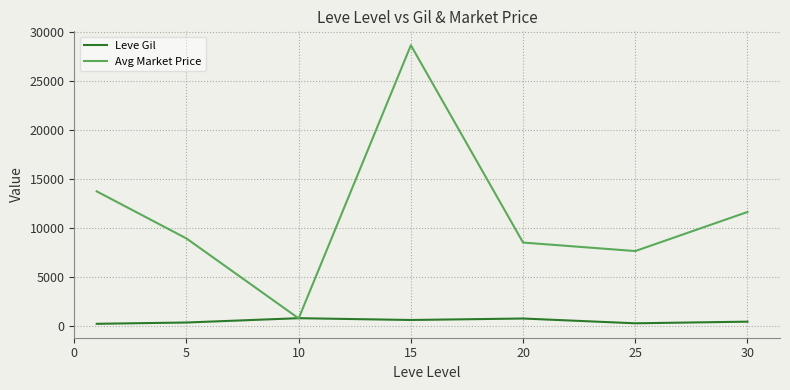

Which series has the largest total across all categories?

Avg Market Price